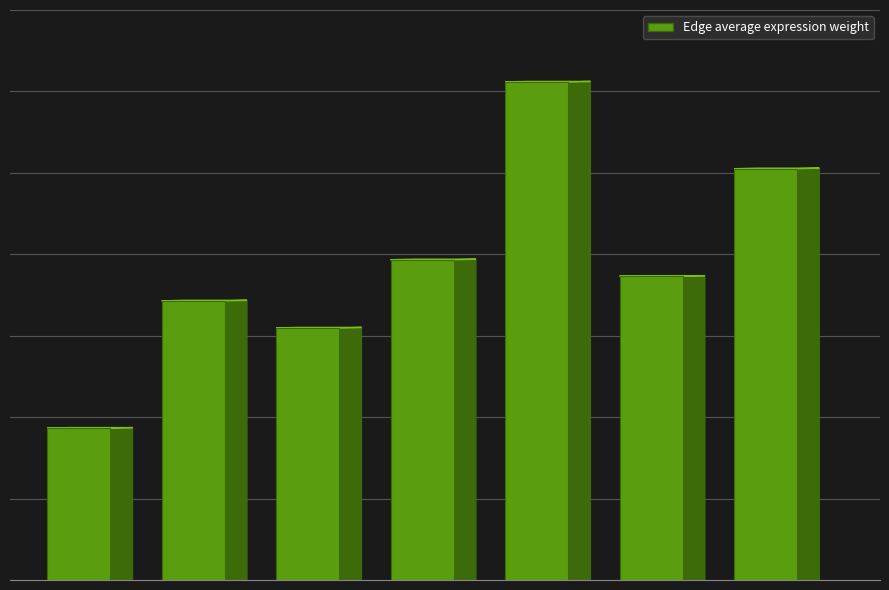

What is the label of the 5th bar from the left?

Immune